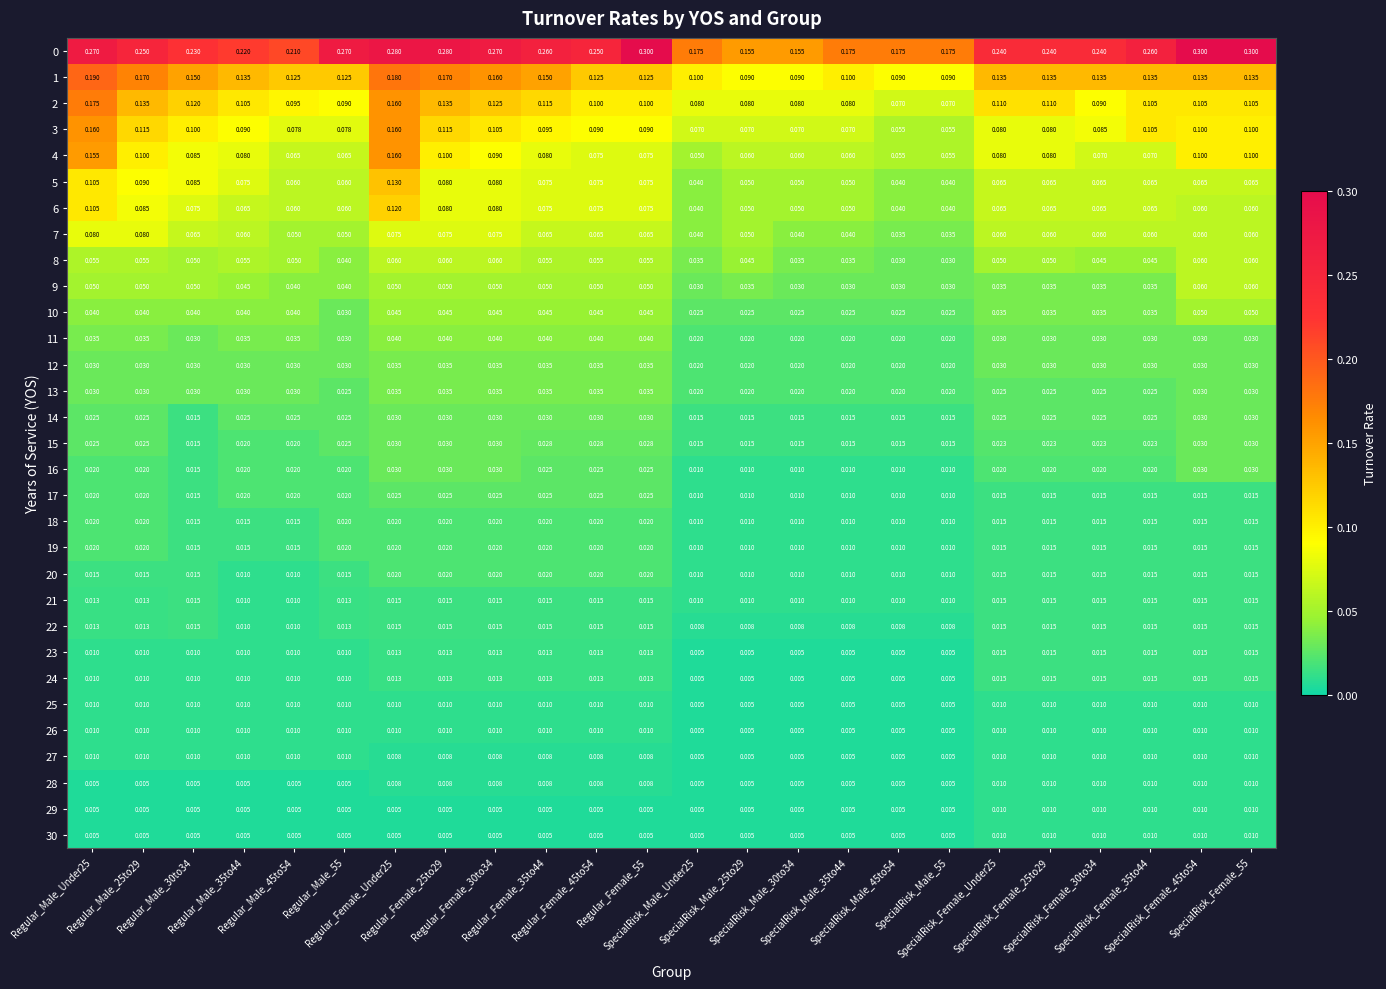

Reading right to left, list all the values displayed in this chart.

0: SpecialRisk_Female_55=0.3	SpecialRisk_Female_45to54=0.3	SpecialRisk_Female_35to44=0.3	SpecialRisk_Female_30to34=0.2	SpecialRisk_Female_25to29=0.2	SpecialRisk_Female_Under25=0.2	SpecialRisk_Male_55=0.2	SpecialRisk_Male_45to54=0.2	SpecialRisk_Male_35to44=0.2	SpecialRisk_Male_30to34=0.2	SpecialRisk_Male_25to29=0.2	SpecialRisk_Male_Under25=0.2	Regular_Female_55=0.3	Regular_Female_45to54=0.2	Regular_Female_35to44=0.3	Regular_Female_30to34=0.3	Regular_Female_25to29=0.3	Regular_Female_Under25=0.3	Regular_Male_55=0.3	Regular_Male_45to54=0.2	Regular_Male_35to44=0.2	Regular_Male_30to34=0.2	Regular_Male_25to29=0.2	Regular_Male_Under25=0.3
1: SpecialRisk_Female_55=0.1	SpecialRisk_Female_45to54=0.1	SpecialRisk_Female_35to44=0.1	SpecialRisk_Female_30to34=0.1	SpecialRisk_Female_25to29=0.1	SpecialRisk_Female_Under25=0.1	SpecialRisk_Male_55=0.1	SpecialRisk_Male_45to54=0.1	SpecialRisk_Male_35to44=0.1	SpecialRisk_Male_30to34=0.1	SpecialRisk_Male_25to29=0.1	SpecialRisk_Male_Under25=0.1	Regular_Female_55=0.1	Regular_Female_45to54=0.1	Regular_Female_35to44=0.1	Regular_Female_30to34=0.2	Regular_Female_25to29=0.2	Regular_Female_Under25=0.2	Regular_Male_55=0.1	Regular_Male_45to54=0.1	Regular_Male_35to44=0.1	Regular_Male_30to34=0.1	Regular_Male_25to29=0.2	Regular_Male_Under25=0.2
2: SpecialRisk_Female_55=0.1	SpecialRisk_Female_45to54=0.1	SpecialRisk_Female_35to44=0.1	SpecialRisk_Female_30to34=0.1	SpecialRisk_Female_25to29=0.1	SpecialRisk_Female_Under25=0.1	SpecialRisk_Male_55=0.1	SpecialRisk_Male_45to54=0.1	SpecialRisk_Male_35to44=0.1	SpecialRisk_Male_30to34=0.1	SpecialRisk_Male_25to29=0.1	SpecialRisk_Male_Under25=0.1	Regular_Female_55=0.1	Regular_Female_45to54=0.1	Regular_Female_35to44=0.1	Regular_Female_30to34=0.1	Regular_Female_25to29=0.1	Regular_Female_Under25=0.2	Regular_Male_55=0.1	Regular_Male_45to54=0.1	Regular_Male_35to44=0.1	Regular_Male_30to34=0.1	Regular_Male_25to29=0.1	Regular_Male_Under25=0.2
3: SpecialRisk_Female_55=0.1	SpecialRisk_Female_45to54=0.1	SpecialRisk_Female_35to44=0.1	SpecialRisk_Female_30to34=0.1	SpecialRisk_Female_25to29=0.1	SpecialRisk_Female_Under25=0.1	SpecialRisk_Male_55=0.1	SpecialRisk_Male_45to54=0.1	SpecialRisk_Male_35to44=0.1	SpecialRisk_Male_30to34=0.1	SpecialRisk_Male_25to29=0.1	SpecialRisk_Male_Under25=0.1	Regular_Female_55=0.1	Regular_Female_45to54=0.1	Regular_Female_35to44=0.1	Regular_Female_30to34=0.1	Regular_Female_25to29=0.1	Regular_Female_Under25=0.2	Regular_Male_55=0.1	Regular_Male_45to54=0.1	Regular_Male_35to44=0.1	Regular_Male_30to34=0.1	Regular_Male_25to29=0.1	Regular_Male_Under25=0.2
4: SpecialRisk_Female_55=0.1	SpecialRisk_Female_45to54=0.1	SpecialRisk_Female_35to44=0.1	SpecialRisk_Female_30to34=0.1	SpecialRisk_Female_25to29=0.1	SpecialRisk_Female_Under25=0.1	SpecialRisk_Male_55=0.1	SpecialRisk_Male_45to54=0.1	SpecialRisk_Male_35to44=0.1	SpecialRisk_Male_30to34=0.1	SpecialRisk_Male_25to29=0.1	SpecialRisk_Male_Under25=0.1	Regular_Female_55=0.1	Regular_Female_45to54=0.1	Regular_Female_35to44=0.1	Regular_Female_30to34=0.1	Regular_Female_25to29=0.1	Regular_Female_Under25=0.2	Regular_Male_55=0.1	Regular_Male_45to54=0.1	Regular_Male_35to44=0.1	Regular_Male_30to34=0.1	Regular_Male_25to29=0.1	Regular_Male_Under25=0.2
5: SpecialRisk_Female_55=0.1	SpecialRisk_Female_45to54=0.1	SpecialRisk_Female_35to44=0.1	SpecialRisk_Female_30to34=0.1	SpecialRisk_Female_25to29=0.1	SpecialRisk_Female_Under25=0.1	SpecialRisk_Male_55=0.0	SpecialRisk_Male_45to54=0.0	SpecialRisk_Male_35to44=0.1	SpecialRisk_Male_30to34=0.1	SpecialRisk_Male_25to29=0.1	SpecialRisk_Male_Under25=0.0	Regular_Female_55=0.1	Regular_Female_45to54=0.1	Regular_Female_35to44=0.1	Regular_Female_30to34=0.1	Regular_Female_25to29=0.1	Regular_Female_Under25=0.1	Regular_Male_55=0.1	Regular_Male_45to54=0.1	Regular_Male_35to44=0.1	Regular_Male_30to34=0.1	Regular_Male_25to29=0.1	Regular_Male_Under25=0.1
6: SpecialRisk_Female_55=0.1	SpecialRisk_Female_45to54=0.1	SpecialRisk_Female_35to44=0.1	SpecialRisk_Female_30to34=0.1	SpecialRisk_Female_25to29=0.1	SpecialRisk_Female_Under25=0.1	SpecialRisk_Male_55=0.0	SpecialRisk_Male_45to54=0.0	SpecialRisk_Male_35to44=0.1	SpecialRisk_Male_30to34=0.1	SpecialRisk_Male_25to29=0.1	SpecialRisk_Male_Under25=0.0	Regular_Female_55=0.1	Regular_Female_45to54=0.1	Regular_Female_35to44=0.1	Regular_Female_30to34=0.1	Regular_Female_25to29=0.1	Regular_Female_Under25=0.1	Regular_Male_55=0.1	Regular_Male_45to54=0.1	Regular_Male_35to44=0.1	Regular_Male_30to34=0.1	Regular_Male_25to29=0.1	Regular_Male_Under25=0.1
7: SpecialRisk_Female_55=0.1	SpecialRisk_Female_45to54=0.1	SpecialRisk_Female_35to44=0.1	SpecialRisk_Female_30to34=0.1	SpecialRisk_Female_25to29=0.1	SpecialRisk_Female_Under25=0.1	SpecialRisk_Male_55=0.0	SpecialRisk_Male_45to54=0.0	SpecialRisk_Male_35to44=0.0	SpecialRisk_Male_30to34=0.0	SpecialRisk_Male_25to29=0.1	SpecialRisk_Male_Under25=0.0	Regular_Female_55=0.1	Regular_Female_45to54=0.1	Regular_Female_35to44=0.1	Regular_Female_30to34=0.1	Regular_Female_25to29=0.1	Regular_Female_Under25=0.1	Regular_Male_55=0.1	Regular_Male_45to54=0.1	Regular_Male_35to44=0.1	Regular_Male_30to34=0.1	Regular_Male_25to29=0.1	Regular_Male_Under25=0.1
8: SpecialRisk_Female_55=0.1	SpecialRisk_Female_45to54=0.1	SpecialRisk_Female_35to44=0.0	SpecialRisk_Female_30to34=0.0	SpecialRisk_Female_25to29=0.1	SpecialRisk_Female_Under25=0.1	SpecialRisk_Male_55=0.0	SpecialRisk_Male_45to54=0.0	SpecialRisk_Male_35to44=0.0	SpecialRisk_Male_30to34=0.0	SpecialRisk_Male_25to29=0.0	SpecialRisk_Male_Under25=0.0	Regular_Female_55=0.1	Regular_Female_45to54=0.1	Regular_Female_35to44=0.1	Regular_Female_30to34=0.1	Regular_Female_25to29=0.1	Regular_Female_Under25=0.1	Regular_Male_55=0.0	Regular_Male_45to54=0.1	Regular_Male_35to44=0.1	Regular_Male_30to34=0.1	Regular_Male_25to29=0.1	Regular_Male_Under25=0.1
9: SpecialRisk_Female_55=0.1	SpecialRisk_Female_45to54=0.1	SpecialRisk_Female_35to44=0.0	SpecialRisk_Female_30to34=0.0	SpecialRisk_Female_25to29=0.0	SpecialRisk_Female_Under25=0.0	SpecialRisk_Male_55=0.0	SpecialRisk_Male_45to54=0.0	SpecialRisk_Male_35to44=0.0	SpecialRisk_Male_30to34=0.0	SpecialRisk_Male_25to29=0.0	SpecialRisk_Male_Under25=0.0	Regular_Female_55=0.1	Regular_Female_45to54=0.1	Regular_Female_35to44=0.1	Regular_Female_30to34=0.1	Regular_Female_25to29=0.1	Regular_Female_Under25=0.1	Regular_Male_55=0.0	Regular_Male_45to54=0.0	Regular_Male_35to44=0.0	Regular_Male_30to34=0.1	Regular_Male_25to29=0.1	Regular_Male_Under25=0.1
10: SpecialRisk_Female_55=0.1	SpecialRisk_Female_45to54=0.1	SpecialRisk_Female_35to44=0.0	SpecialRisk_Female_30to34=0.0	SpecialRisk_Female_25to29=0.0	SpecialRisk_Female_Under25=0.0	SpecialRisk_Male_55=0.0	SpecialRisk_Male_45to54=0.0	SpecialRisk_Male_35to44=0.0	SpecialRisk_Male_30to34=0.0	SpecialRisk_Male_25to29=0.0	SpecialRisk_Male_Under25=0.0	Regular_Female_55=0.0	Regular_Female_45to54=0.0	Regular_Female_35to44=0.0	Regular_Female_30to34=0.0	Regular_Female_25to29=0.0	Regular_Female_Under25=0.0	Regular_Male_55=0.0	Regular_Male_45to54=0.0	Regular_Male_35to44=0.0	Regular_Male_30to34=0.0	Regular_Male_25to29=0.0	Regular_Male_Under25=0.0
11: SpecialRisk_Female_55=0.0	SpecialRisk_Female_45to54=0.0	SpecialRisk_Female_35to44=0.0	SpecialRisk_Female_30to34=0.0	SpecialRisk_Female_25to29=0.0	SpecialRisk_Female_Under25=0.0	SpecialRisk_Male_55=0.0	SpecialRisk_Male_45to54=0.0	SpecialRisk_Male_35to44=0.0	SpecialRisk_Male_30to34=0.0	SpecialRisk_Male_25to29=0.0	SpecialRisk_Male_Under25=0.0	Regular_Female_55=0.0	Regular_Female_45to54=0.0	Regular_Female_35to44=0.0	Regular_Female_30to34=0.0	Regular_Female_25to29=0.0	Regular_Female_Under25=0.0	Regular_Male_55=0.0	Regular_Male_45to54=0.0	Regular_Male_35to44=0.0	Regular_Male_30to34=0.0	Regular_Male_25to29=0.0	Regular_Male_Under25=0.0
12: SpecialRisk_Female_55=0.0	SpecialRisk_Female_45to54=0.0	SpecialRisk_Female_35to44=0.0	SpecialRisk_Female_30to34=0.0	SpecialRisk_Female_25to29=0.0	SpecialRisk_Female_Under25=0.0	SpecialRisk_Male_55=0.0	SpecialRisk_Male_45to54=0.0	SpecialRisk_Male_35to44=0.0	SpecialRisk_Male_30to34=0.0	SpecialRisk_Male_25to29=0.0	SpecialRisk_Male_Under25=0.0	Regular_Female_55=0.0	Regular_Female_45to54=0.0	Regular_Female_35to44=0.0	Regular_Female_30to34=0.0	Regular_Female_25to29=0.0	Regular_Female_Under25=0.0	Regular_Male_55=0.0	Regular_Male_45to54=0.0	Regular_Male_35to44=0.0	Regular_Male_30to34=0.0	Regular_Male_25to29=0.0	Regular_Male_Under25=0.0
13: SpecialRisk_Female_55=0.0	SpecialRisk_Female_45to54=0.0	SpecialRisk_Female_35to44=0.0	SpecialRisk_Female_30to34=0.0	SpecialRisk_Female_25to29=0.0	SpecialRisk_Female_Under25=0.0	SpecialRisk_Male_55=0.0	SpecialRisk_Male_45to54=0.0	SpecialRisk_Male_35to44=0.0	SpecialRisk_Male_30to34=0.0	SpecialRisk_Male_25to29=0.0	SpecialRisk_Male_Under25=0.0	Regular_Female_55=0.0	Regular_Female_45to54=0.0	Regular_Female_35to44=0.0	Regular_Female_30to34=0.0	Regular_Female_25to29=0.0	Regular_Female_Under25=0.0	Regular_Male_55=0.0	Regular_Male_45to54=0.0	Regular_Male_35to44=0.0	Regular_Male_30to34=0.0	Regular_Male_25to29=0.0	Regular_Male_Under25=0.0
14: SpecialRisk_Female_55=0.0	SpecialRisk_Female_45to54=0.0	SpecialRisk_Female_35to44=0.0	SpecialRisk_Female_30to34=0.0	SpecialRisk_Female_25to29=0.0	SpecialRisk_Female_Under25=0.0	SpecialRisk_Male_55=0.0	SpecialRisk_Male_45to54=0.0	SpecialRisk_Male_35to44=0.0	SpecialRisk_Male_30to34=0.0	SpecialRisk_Male_25to29=0.0	SpecialRisk_Male_Under25=0.0	Regular_Female_55=0.0	Regular_Female_45to54=0.0	Regular_Female_35to44=0.0	Regular_Female_30to34=0.0	Regular_Female_25to29=0.0	Regular_Female_Under25=0.0	Regular_Male_55=0.0	Regular_Male_45to54=0.0	Regular_Male_35to44=0.0	Regular_Male_30to34=0.0	Regular_Male_25to29=0.0	Regular_Male_Under25=0.0
15: SpecialRisk_Female_55=0.0	SpecialRisk_Female_45to54=0.0	SpecialRisk_Female_35to44=0.0	SpecialRisk_Female_30to34=0.0	SpecialRisk_Female_25to29=0.0	SpecialRisk_Female_Under25=0.0	SpecialRisk_Male_55=0.0	SpecialRisk_Male_45to54=0.0	SpecialRisk_Male_35to44=0.0	SpecialRisk_Male_30to34=0.0	SpecialRisk_Male_25to29=0.0	SpecialRisk_Male_Under25=0.0	Regular_Female_55=0.0	Regular_Female_45to54=0.0	Regular_Female_35to44=0.0	Regular_Female_30to34=0.0	Regular_Female_25to29=0.0	Regular_Female_Under25=0.0	Regular_Male_55=0.0	Regular_Male_45to54=0.0	Regular_Male_35to44=0.0	Regular_Male_30to34=0.0	Regular_Male_25to29=0.0	Regular_Male_Under25=0.0
16: SpecialRisk_Female_55=0.0	SpecialRisk_Female_45to54=0.0	SpecialRisk_Female_35to44=0.0	SpecialRisk_Female_30to34=0.0	SpecialRisk_Female_25to29=0.0	SpecialRisk_Female_Under25=0.0	SpecialRisk_Male_55=0.0	SpecialRisk_Male_45to54=0.0	SpecialRisk_Male_35to44=0.0	SpecialRisk_Male_30to34=0.0	SpecialRisk_Male_25to29=0.0	SpecialRisk_Male_Under25=0.0	Regular_Female_55=0.0	Regular_Female_45to54=0.0	Regular_Female_35to44=0.0	Regular_Female_30to34=0.0	Regular_Female_25to29=0.0	Regular_Female_Under25=0.0	Regular_Male_55=0.0	Regular_Male_45to54=0.0	Regular_Male_35to44=0.0	Regular_Male_30to34=0.0	Regular_Male_25to29=0.0	Regular_Male_Under25=0.0
17: SpecialRisk_Female_55=0.0	SpecialRisk_Female_45to54=0.0	SpecialRisk_Female_35to44=0.0	SpecialRisk_Female_30to34=0.0	SpecialRisk_Female_25to29=0.0	SpecialRisk_Female_Under25=0.0	SpecialRisk_Male_55=0.0	SpecialRisk_Male_45to54=0.0	SpecialRisk_Male_35to44=0.0	SpecialRisk_Male_30to34=0.0	SpecialRisk_Male_25to29=0.0	SpecialRisk_Male_Under25=0.0	Regular_Female_55=0.0	Regular_Female_45to54=0.0	Regular_Female_35to44=0.0	Regular_Female_30to34=0.0	Regular_Female_25to29=0.0	Regular_Female_Under25=0.0	Regular_Male_55=0.0	Regular_Male_45to54=0.0	Regular_Male_35to44=0.0	Regular_Male_30to34=0.0	Regular_Male_25to29=0.0	Regular_Male_Under25=0.0
18: SpecialRisk_Female_55=0.0	SpecialRisk_Female_45to54=0.0	SpecialRisk_Female_35to44=0.0	SpecialRisk_Female_30to34=0.0	SpecialRisk_Female_25to29=0.0	SpecialRisk_Female_Under25=0.0	SpecialRisk_Male_55=0.0	SpecialRisk_Male_45to54=0.0	SpecialRisk_Male_35to44=0.0	SpecialRisk_Male_30to34=0.0	SpecialRisk_Male_25to29=0.0	SpecialRisk_Male_Under25=0.0	Regular_Female_55=0.0	Regular_Female_45to54=0.0	Regular_Female_35to44=0.0	Regular_Female_30to34=0.0	Regular_Female_25to29=0.0	Regular_Female_Under25=0.0	Regular_Male_55=0.0	Regular_Male_45to54=0.0	Regular_Male_35to44=0.0	Regular_Male_30to34=0.0	Regular_Male_25to29=0.0	Regular_Male_Under25=0.0
19: SpecialRisk_Female_55=0.0	SpecialRisk_Female_45to54=0.0	SpecialRisk_Female_35to44=0.0	SpecialRisk_Female_30to34=0.0	SpecialRisk_Female_25to29=0.0	SpecialRisk_Female_Under25=0.0	SpecialRisk_Male_55=0.0	SpecialRisk_Male_45to54=0.0	SpecialRisk_Male_35to44=0.0	SpecialRisk_Male_30to34=0.0	SpecialRisk_Male_25to29=0.0	SpecialRisk_Male_Under25=0.0	Regular_Female_55=0.0	Regular_Female_45to54=0.0	Regular_Female_35to44=0.0	Regular_Female_30to34=0.0	Regular_Female_25to29=0.0	Regular_Female_Under25=0.0	Regular_Male_55=0.0	Regular_Male_45to54=0.0	Regular_Male_35to44=0.0	Regular_Male_30to34=0.0	Regular_Male_25to29=0.0	Regular_Male_Under25=0.0
20: SpecialRisk_Female_55=0.0	SpecialRisk_Female_45to54=0.0	SpecialRisk_Female_35to44=0.0	SpecialRisk_Female_30to34=0.0	SpecialRisk_Female_25to29=0.0	SpecialRisk_Female_Under25=0.0	SpecialRisk_Male_55=0.0	SpecialRisk_Male_45to54=0.0	SpecialRisk_Male_35to44=0.0	SpecialRisk_Male_30to34=0.0	SpecialRisk_Male_25to29=0.0	SpecialRisk_Male_Under25=0.0	Regular_Female_55=0.0	Regular_Female_45to54=0.0	Regular_Female_35to44=0.0	Regular_Female_30to34=0.0	Regular_Female_25to29=0.0	Regular_Female_Under25=0.0	Regular_Male_55=0.0	Regular_Male_45to54=0.0	Regular_Male_35to44=0.0	Regular_Male_30to34=0.0	Regular_Male_25to29=0.0	Regular_Male_Under25=0.0
21: SpecialRisk_Female_55=0.0	SpecialRisk_Female_45to54=0.0	SpecialRisk_Female_35to44=0.0	SpecialRisk_Female_30to34=0.0	SpecialRisk_Female_25to29=0.0	SpecialRisk_Female_Under25=0.0	SpecialRisk_Male_55=0.0	SpecialRisk_Male_45to54=0.0	SpecialRisk_Male_35to44=0.0	SpecialRisk_Male_30to34=0.0	SpecialRisk_Male_25to29=0.0	SpecialRisk_Male_Under25=0.0	Regular_Female_55=0.0	Regular_Female_45to54=0.0	Regular_Female_35to44=0.0	Regular_Female_30to34=0.0	Regular_Female_25to29=0.0	Regular_Female_Under25=0.0	Regular_Male_55=0.0	Regular_Male_45to54=0.0	Regular_Male_35to44=0.0	Regular_Male_30to34=0.0	Regular_Male_25to29=0.0	Regular_Male_Under25=0.0
22: SpecialRisk_Female_55=0.0	SpecialRisk_Female_45to54=0.0	SpecialRisk_Female_35to44=0.0	SpecialRisk_Female_30to34=0.0	SpecialRisk_Female_25to29=0.0	SpecialRisk_Female_Under25=0.0	SpecialRisk_Male_55=0.0	SpecialRisk_Male_45to54=0.0	SpecialRisk_Male_35to44=0.0	SpecialRisk_Male_30to34=0.0	SpecialRisk_Male_25to29=0.0	SpecialRisk_Male_Under25=0.0	Regular_Female_55=0.0	Regular_Female_45to54=0.0	Regular_Female_35to44=0.0	Regular_Female_30to34=0.0	Regular_Female_25to29=0.0	Regular_Female_Under25=0.0	Regular_Male_55=0.0	Regular_Male_45to54=0.0	Regular_Male_35to44=0.0	Regular_Male_30to34=0.0	Regular_Male_25to29=0.0	Regular_Male_Under25=0.0
23: SpecialRisk_Female_55=0.0	SpecialRisk_Female_45to54=0.0	SpecialRisk_Female_35to44=0.0	SpecialRisk_Female_30to34=0.0	SpecialRisk_Female_25to29=0.0	SpecialRisk_Female_Under25=0.0	SpecialRisk_Male_55=0.0	SpecialRisk_Male_45to54=0.0	SpecialRisk_Male_35to44=0.0	SpecialRisk_Male_30to34=0.0	SpecialRisk_Male_25to29=0.0	SpecialRisk_Male_Under25=0.0	Regular_Female_55=0.0	Regular_Female_45to54=0.0	Regular_Female_35to44=0.0	Regular_Female_30to34=0.0	Regular_Female_25to29=0.0	Regular_Female_Under25=0.0	Regular_Male_55=0.0	Regular_Male_45to54=0.0	Regular_Male_35to44=0.0	Regular_Male_30to34=0.0	Regular_Male_25to29=0.0	Regular_Male_Under25=0.0
24: SpecialRisk_Female_55=0.0	SpecialRisk_Female_45to54=0.0	SpecialRisk_Female_35to44=0.0	SpecialRisk_Female_30to34=0.0	SpecialRisk_Female_25to29=0.0	SpecialRisk_Female_Under25=0.0	SpecialRisk_Male_55=0.0	SpecialRisk_Male_45to54=0.0	SpecialRisk_Male_35to44=0.0	SpecialRisk_Male_30to34=0.0	SpecialRisk_Male_25to29=0.0	SpecialRisk_Male_Under25=0.0	Regular_Female_55=0.0	Regular_Female_45to54=0.0	Regular_Female_35to44=0.0	Regular_Female_30to34=0.0	Regular_Female_25to29=0.0	Regular_Female_Under25=0.0	Regular_Male_55=0.0	Regular_Male_45to54=0.0	Regular_Male_35to44=0.0	Regular_Male_30to34=0.0	Regular_Male_25to29=0.0	Regular_Male_Under25=0.0
25: SpecialRisk_Female_55=0.0	SpecialRisk_Female_45to54=0.0	SpecialRisk_Female_35to44=0.0	SpecialRisk_Female_30to34=0.0	SpecialRisk_Female_25to29=0.0	SpecialRisk_Female_Under25=0.0	SpecialRisk_Male_55=0.0	SpecialRisk_Male_45to54=0.0	SpecialRisk_Male_35to44=0.0	SpecialRisk_Male_30to34=0.0	SpecialRisk_Male_25to29=0.0	SpecialRisk_Male_Under25=0.0	Regular_Female_55=0.0	Regular_Female_45to54=0.0	Regular_Female_35to44=0.0	Regular_Female_30to34=0.0	Regular_Female_25to29=0.0	Regular_Female_Under25=0.0	Regular_Male_55=0.0	Regular_Male_45to54=0.0	Regular_Male_35to44=0.0	Regular_Male_30to34=0.0	Regular_Male_25to29=0.0	Regular_Male_Under25=0.0
26: SpecialRisk_Female_55=0.0	SpecialRisk_Female_45to54=0.0	SpecialRisk_Female_35to44=0.0	SpecialRisk_Female_30to34=0.0	SpecialRisk_Female_25to29=0.0	SpecialRisk_Female_Under25=0.0	SpecialRisk_Male_55=0.0	SpecialRisk_Male_45to54=0.0	SpecialRisk_Male_35to44=0.0	SpecialRisk_Male_30to34=0.0	SpecialRisk_Male_25to29=0.0	SpecialRisk_Male_Under25=0.0	Regular_Female_55=0.0	Regular_Female_45to54=0.0	Regular_Female_35to44=0.0	Regular_Female_30to34=0.0	Regular_Female_25to29=0.0	Regular_Female_Under25=0.0	Regular_Male_55=0.0	Regular_Male_45to54=0.0	Regular_Male_35to44=0.0	Regular_Male_30to34=0.0	Regular_Male_25to29=0.0	Regular_Male_Under25=0.0
27: SpecialRisk_Female_55=0.0	SpecialRisk_Female_45to54=0.0	SpecialRisk_Female_35to44=0.0	SpecialRisk_Female_30to34=0.0	SpecialRisk_Female_25to29=0.0	SpecialRisk_Female_Under25=0.0	SpecialRisk_Male_55=0.0	SpecialRisk_Male_45to54=0.0	SpecialRisk_Male_35to44=0.0	SpecialRisk_Male_30to34=0.0	SpecialRisk_Male_25to29=0.0	SpecialRisk_Male_Under25=0.0	Regular_Female_55=0.0	Regular_Female_45to54=0.0	Regular_Female_35to44=0.0	Regular_Female_30to34=0.0	Regular_Female_25to29=0.0	Regular_Female_Under25=0.0	Regular_Male_55=0.0	Regular_Male_45to54=0.0	Regular_Male_35to44=0.0	Regular_Male_30to34=0.0	Regular_Male_25to29=0.0	Regular_Male_Under25=0.0
28: SpecialRisk_Female_55=0.0	SpecialRisk_Female_45to54=0.0	SpecialRisk_Female_35to44=0.0	SpecialRisk_Female_30to34=0.0	SpecialRisk_Female_25to29=0.0	SpecialRisk_Female_Under25=0.0	SpecialRisk_Male_55=0.0	SpecialRisk_Male_45to54=0.0	SpecialRisk_Male_35to44=0.0	SpecialRisk_Male_30to34=0.0	SpecialRisk_Male_25to29=0.0	SpecialRisk_Male_Under25=0.0	Regular_Female_55=0.0	Regular_Female_45to54=0.0	Regular_Female_35to44=0.0	Regular_Female_30to34=0.0	Regular_Female_25to29=0.0	Regular_Female_Under25=0.0	Regular_Male_55=0.0	Regular_Male_45to54=0.0	Regular_Male_35to44=0.0	Regular_Male_30to34=0.0	Regular_Male_25to29=0.0	Regular_Male_Under25=0.0
29: SpecialRisk_Female_55=0.0	SpecialRisk_Female_45to54=0.0	SpecialRisk_Female_35to44=0.0	SpecialRisk_Female_30to34=0.0	SpecialRisk_Female_25to29=0.0	SpecialRisk_Female_Under25=0.0	SpecialRisk_Male_55=0.0	SpecialRisk_Male_45to54=0.0	SpecialRisk_Male_35to44=0.0	SpecialRisk_Male_30to34=0.0	SpecialRisk_Male_25to29=0.0	SpecialRisk_Male_Under25=0.0	Regular_Female_55=0.0	Regular_Female_45to54=0.0	Regular_Female_35to44=0.0	Regular_Female_30to34=0.0	Regular_Female_25to29=0.0	Regular_Female_Under25=0.0	Regular_Male_55=0.0	Regular_Male_45to54=0.0	Regular_Male_35to44=0.0	Regular_Male_30to34=0.0	Regular_Male_25to29=0.0	Regular_Male_Under25=0.0
30: SpecialRisk_Female_55=0.0	SpecialRisk_Female_45to54=0.0	SpecialRisk_Female_35to44=0.0	SpecialRisk_Female_30to34=0.0	SpecialRisk_Female_25to29=0.0	SpecialRisk_Female_Under25=0.0	SpecialRisk_Male_55=0.0	SpecialRisk_Male_45to54=0.0	SpecialRisk_Male_35to44=0.0	SpecialRisk_Male_30to34=0.0	SpecialRisk_Male_25to29=0.0	SpecialRisk_Male_Under25=0.0	Regular_Female_55=0.0	Regular_Female_45to54=0.0	Regular_Female_35to44=0.0	Regular_Female_30to34=0.0	Regular_Female_25to29=0.0	Regular_Female_Under25=0.0	Regular_Male_55=0.0	Regular_Male_45to54=0.0	Regular_Male_35to44=0.0	Regular_Male_30to34=0.0	Regular_Male_25to29=0.0	Regular_Male_Under25=0.0